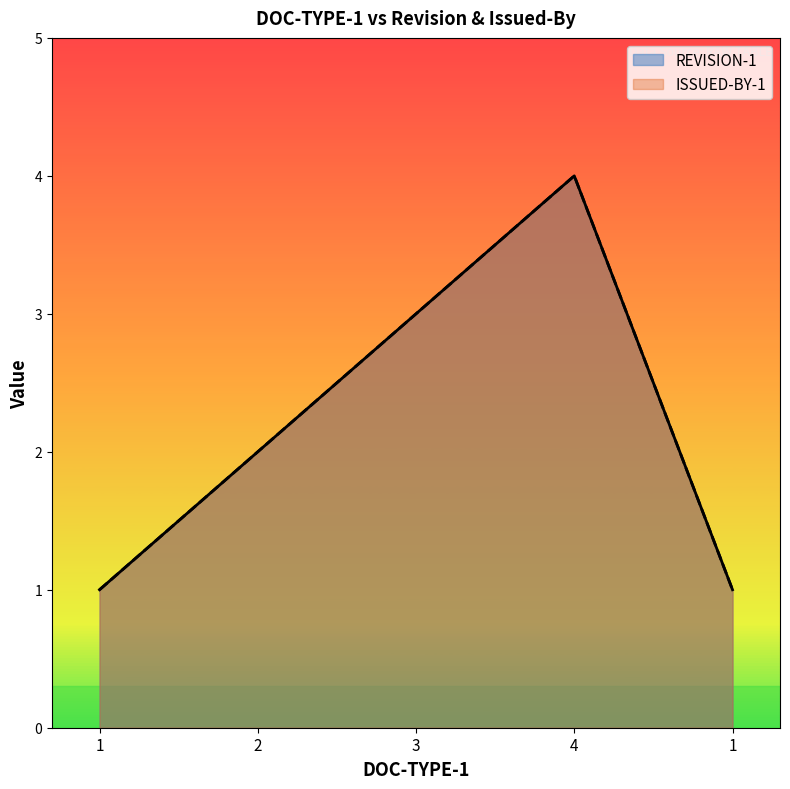

Is it true that REVISION-1 equals 2 at 2?

True